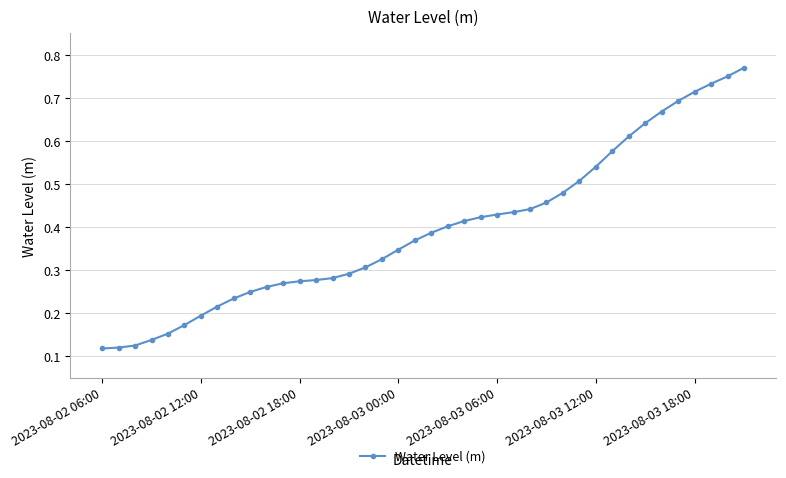

How many values are between 0 and 1?

40